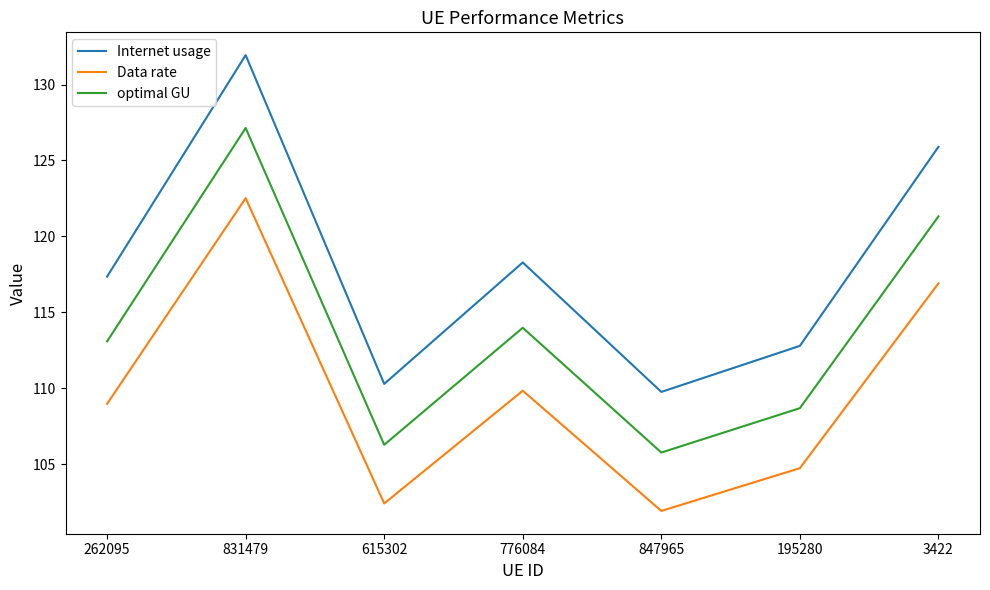

At which category is the sum across all series the highest?

831479